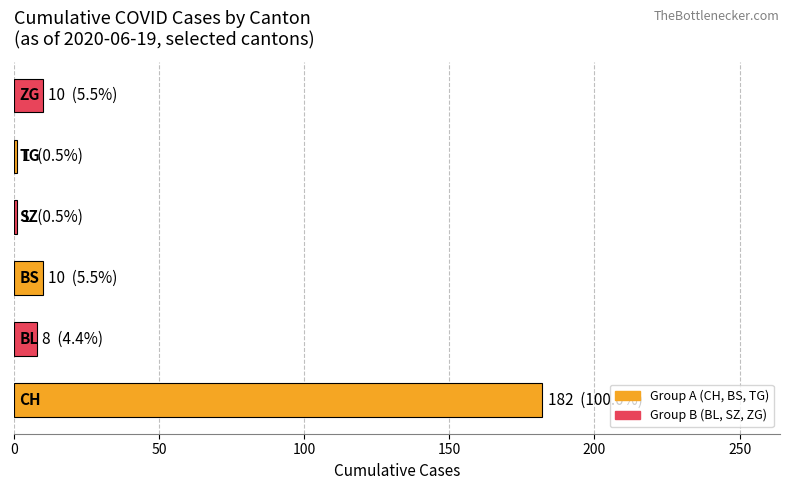

Reading bottom to top, extract all data points from this chart.

182	8	10	1	1	10